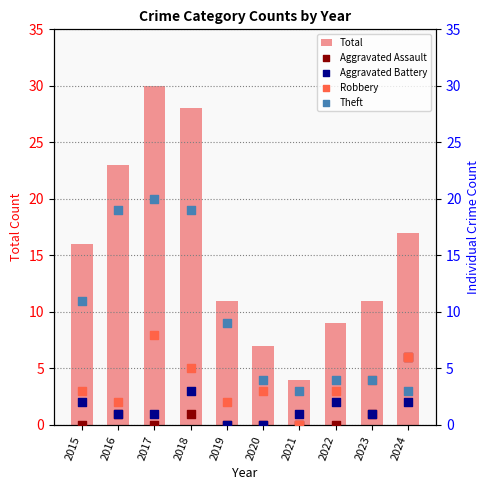

What is the total value across all series at 2024?

34